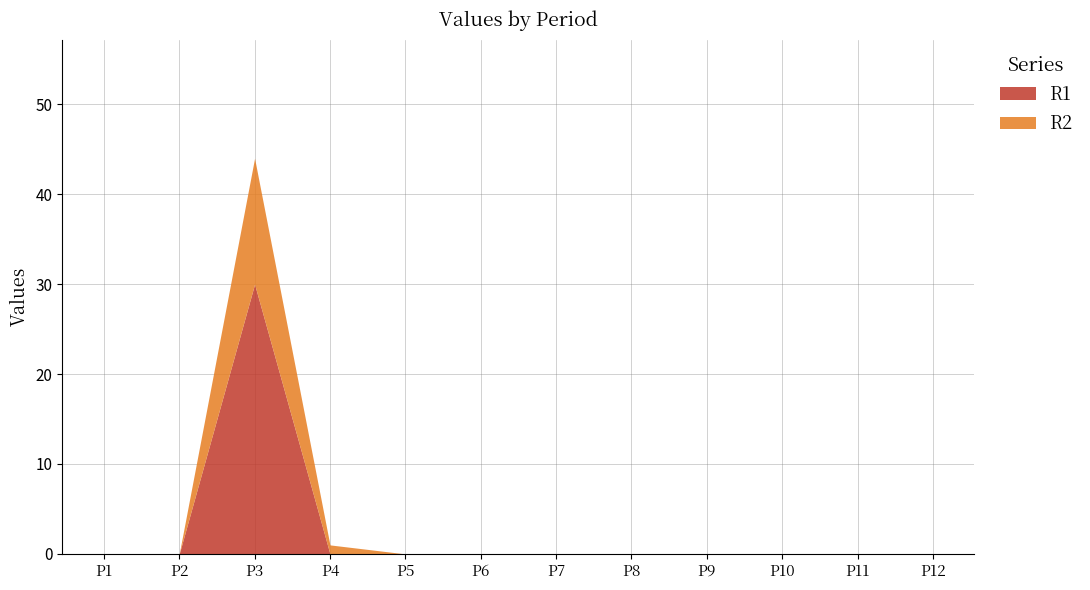

What is the value of the R1 point at the 3rd from the left?

30